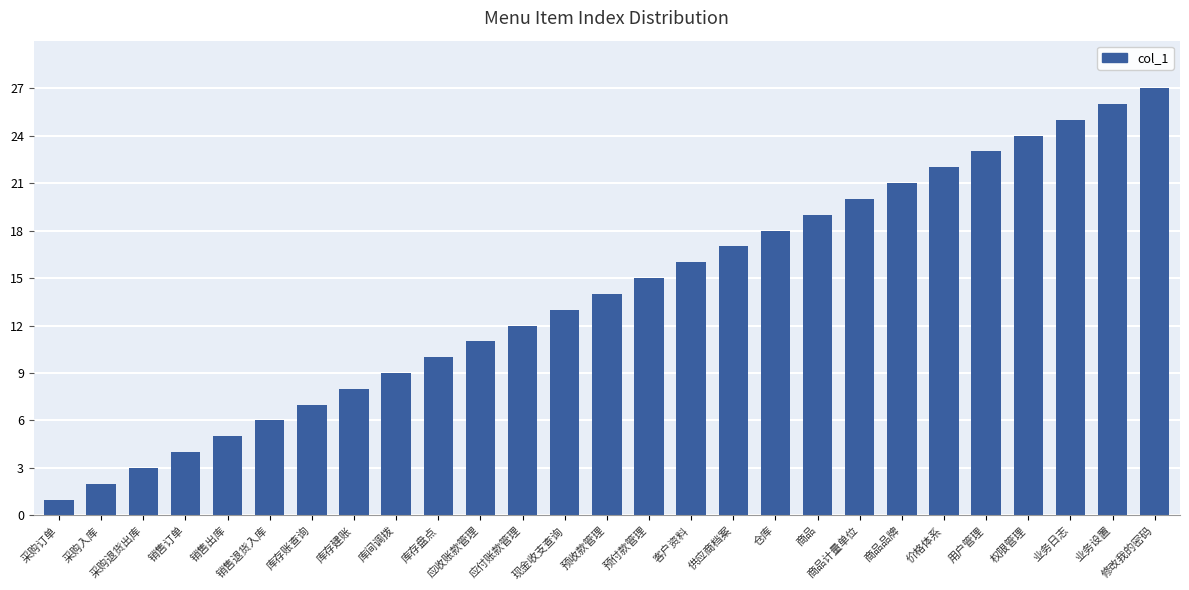

Rank the categories by value from lowest to highest.

采购订单, 采购入库, 采购退货出库, 销售订单, 销售出库, 销售退货入库, 库存账查询, 库存建账, 库间调拨, 库存盘点, 应收账款管理, 应付账款管理, 现金收支查询, 预收款管理, 预付款管理, 客户资料, 供应商档案, 仓库, 商品, 商品计量单位, 商品品牌, 价格体系, 用户管理, 权限管理, 业务日志, 业务设置, 修改我的密码